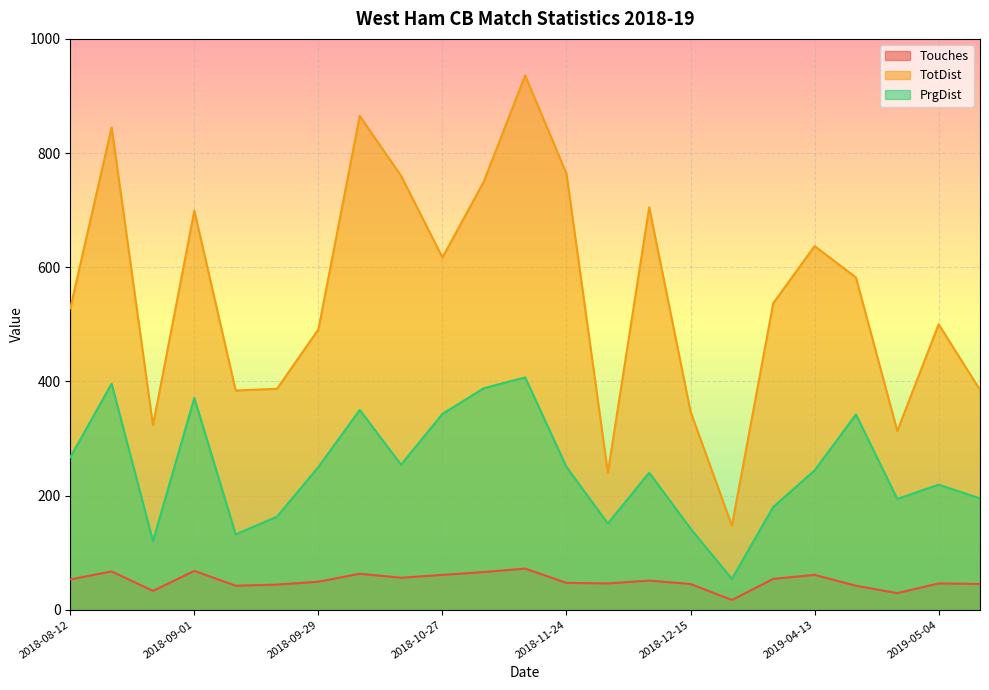

True or false: Touches has a value of 47 at 2018-11-24.

True